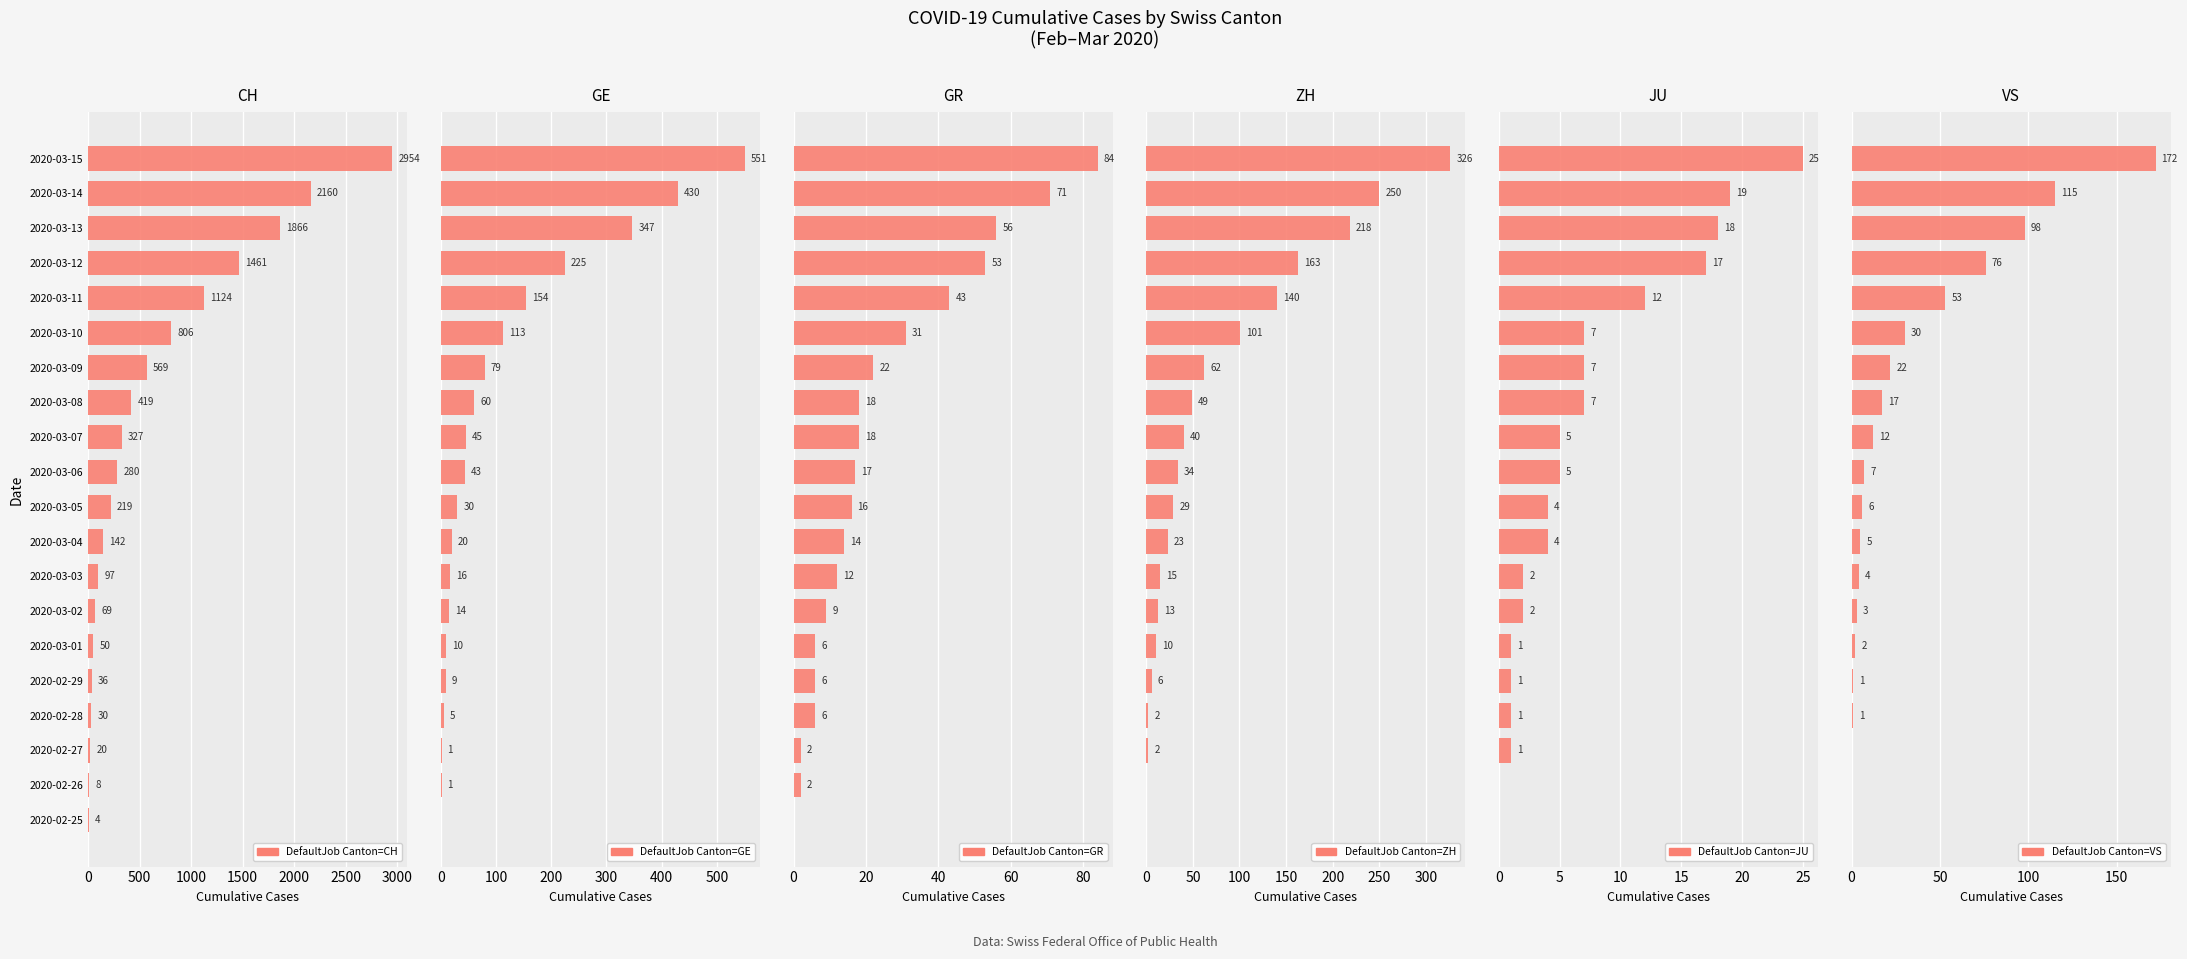

Reading left to right, list all the values displayed in this chart.

CH: 4	8	20	30	36	50	69	97	142	219	280	327	419	569	806	1124	1461	1866	2160	2954
GE: 0	1	1	5	9	10	14	16	20	30	43	45	60	79	113	154	225	347	430	551
GR: 0	2	2	6	6	6	9	12	14	16	17	18	18	22	31	43	53	56	71	84
ZH: 0	0	2	2	6	10	13	15	23	29	34	40	49	62	101	140	163	218	250	326
JU: 0	0	1	1	1	1	2	2	4	4	5	5	7	7	7	12	17	18	19	25
VS: 0	0	0	1	1	2	3	4	5	6	7	12	17	22	30	53	76	98	115	172